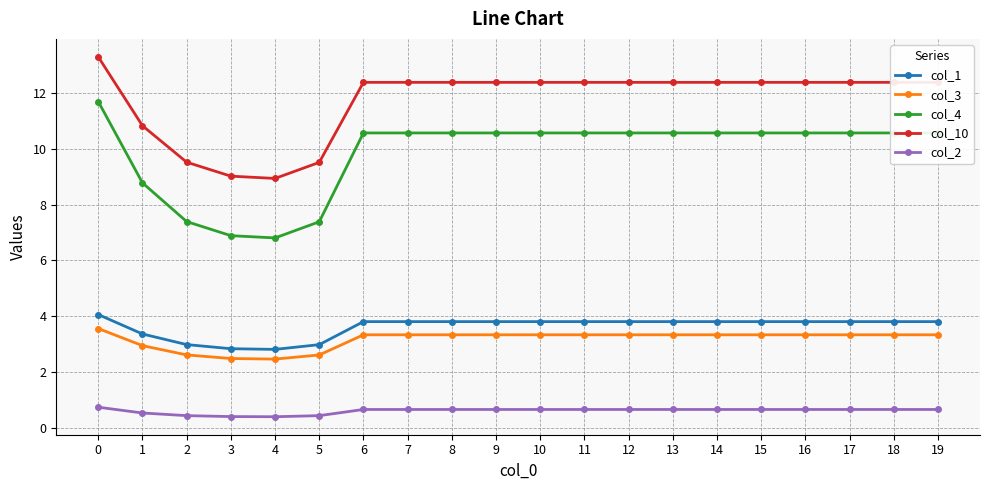

Is it true that col_10 equals 9.5 at 2?

True